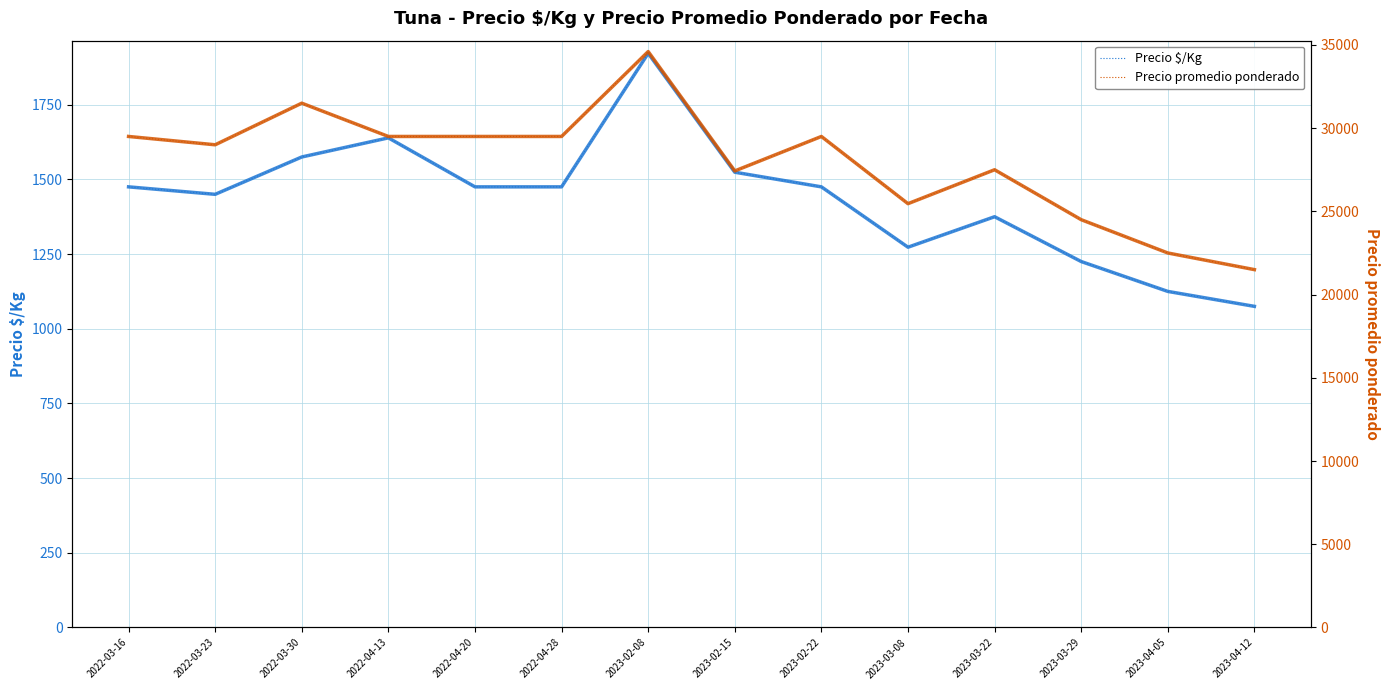

Which series has the widest spread of values?

Precio promedio ponderado